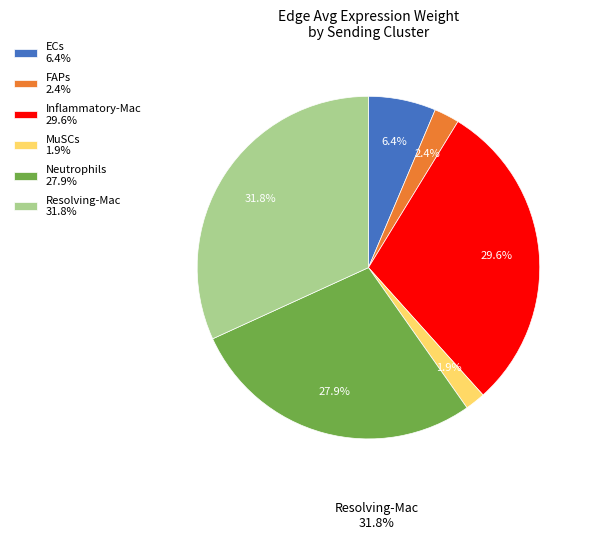

Is there any slice that represents more than half of the pie?

No